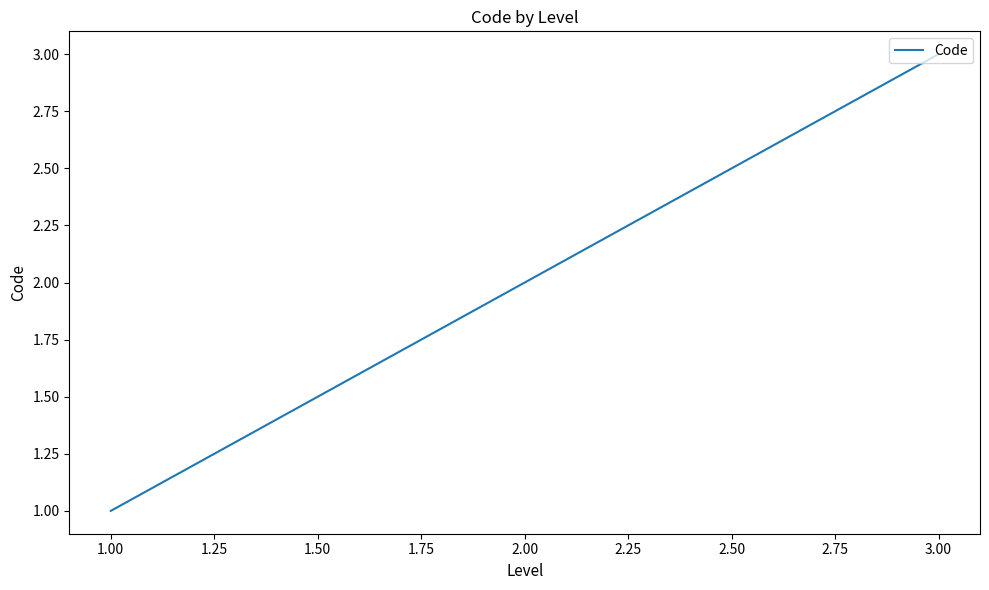

Rank the categories by value from highest to lowest.

3.00, 2.00, 1.00